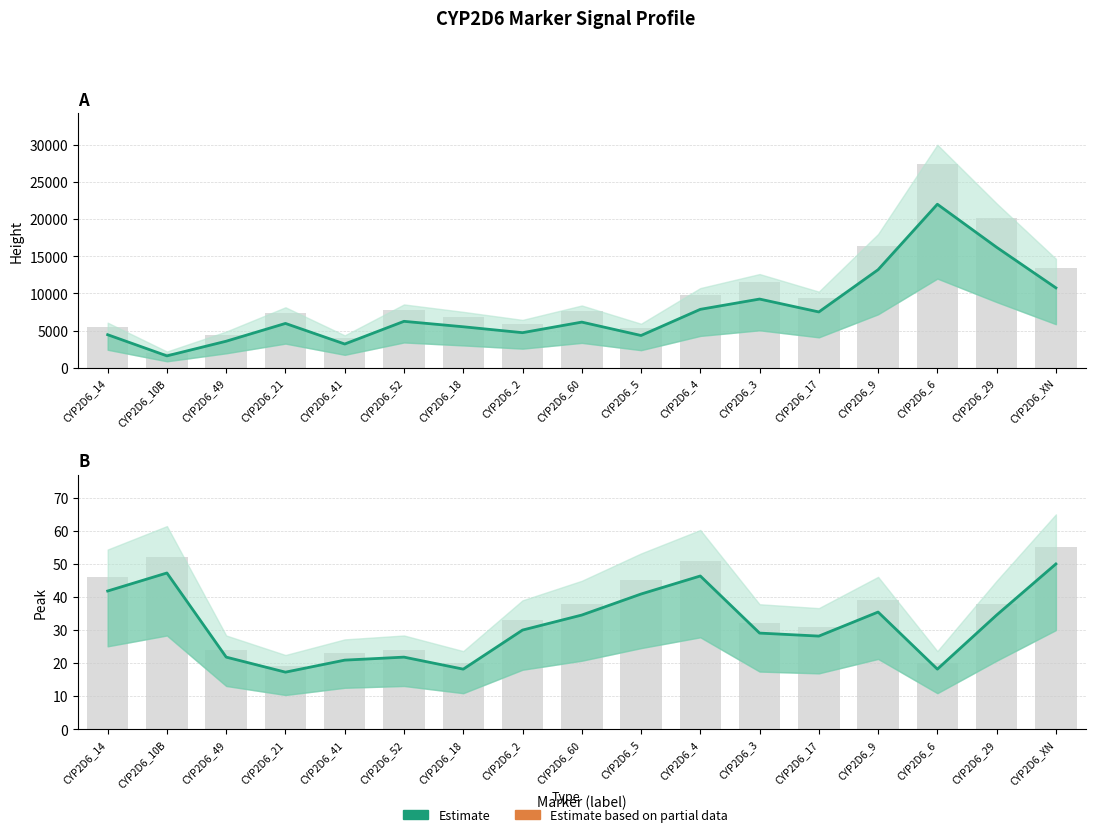

What is the change in value from CYP2D6_17 to CYP2D6_9?

+7.3